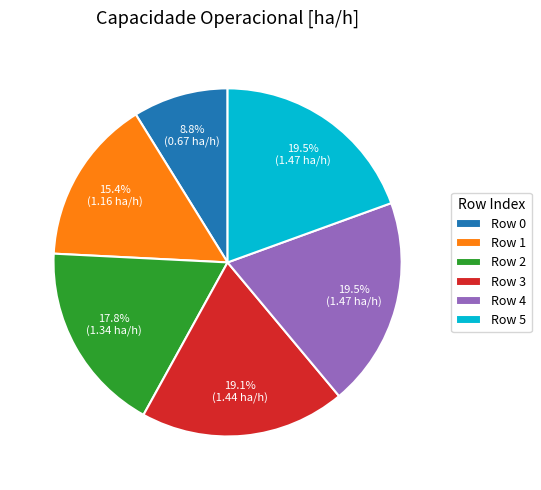

How many slices are in this pie chart?

6